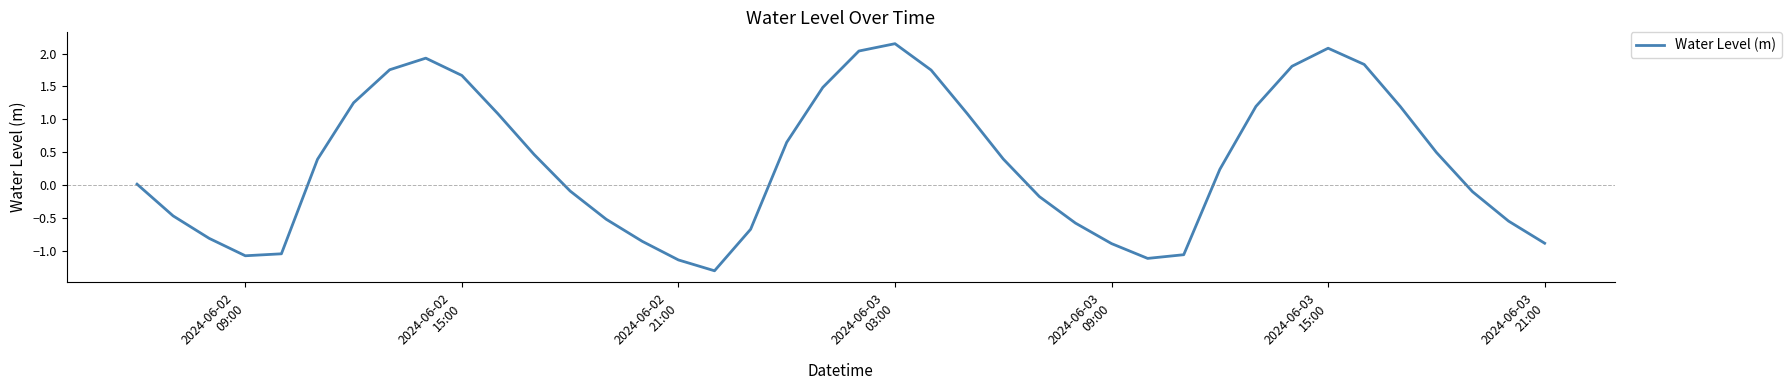

What is the smallest value displayed?

-1.3